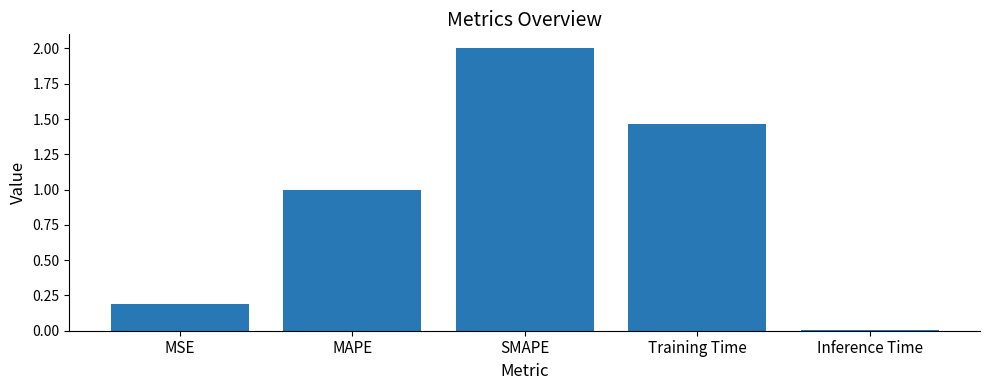

What is the label of the 2nd bar from the left?

MAPE